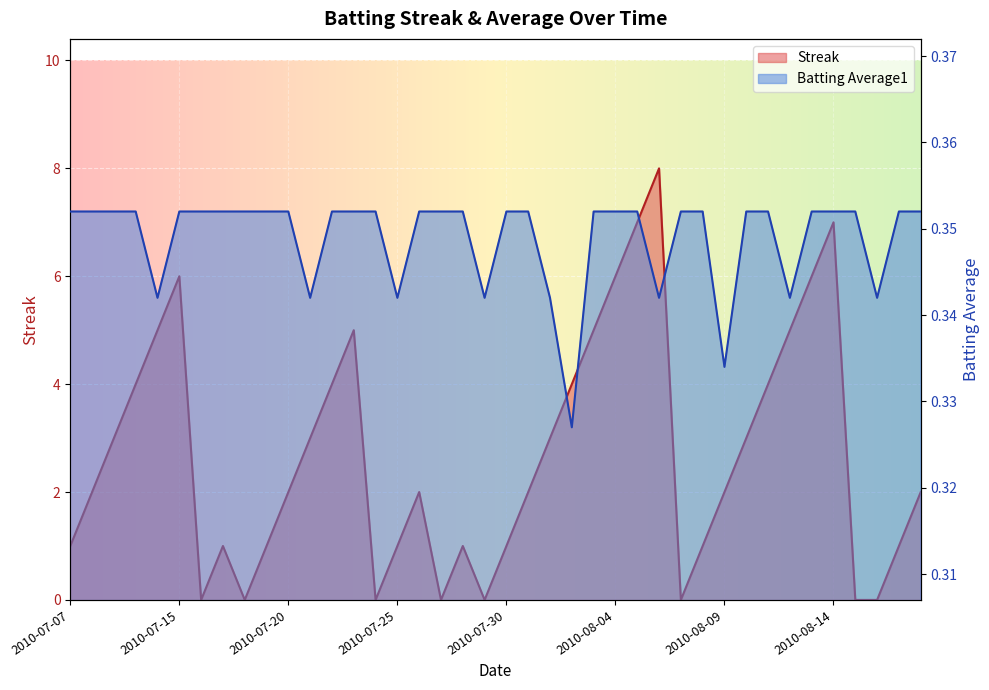

What is the difference between the second highest and second lowest values in the Streak series?

7.0